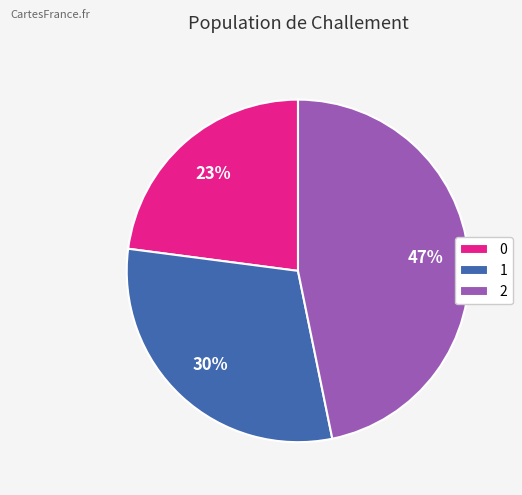

To the nearest percent, what portion does 1 represent?

30%